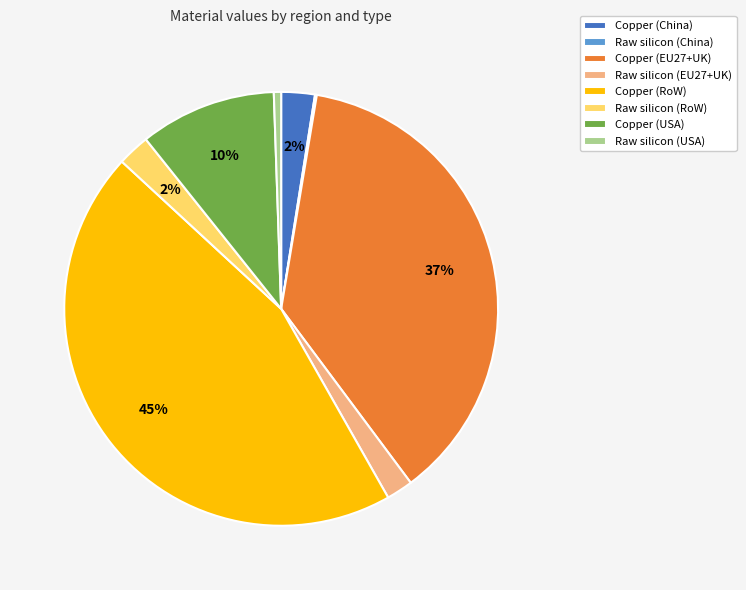

Which slice is the largest?

Copper (RoW)